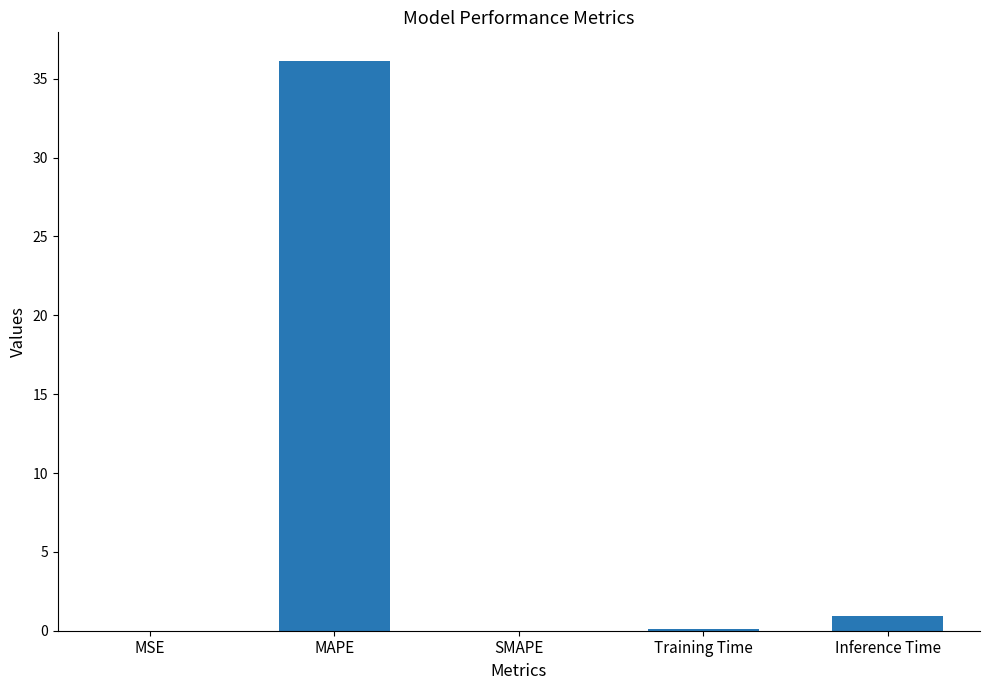

What is the average value?

7.4